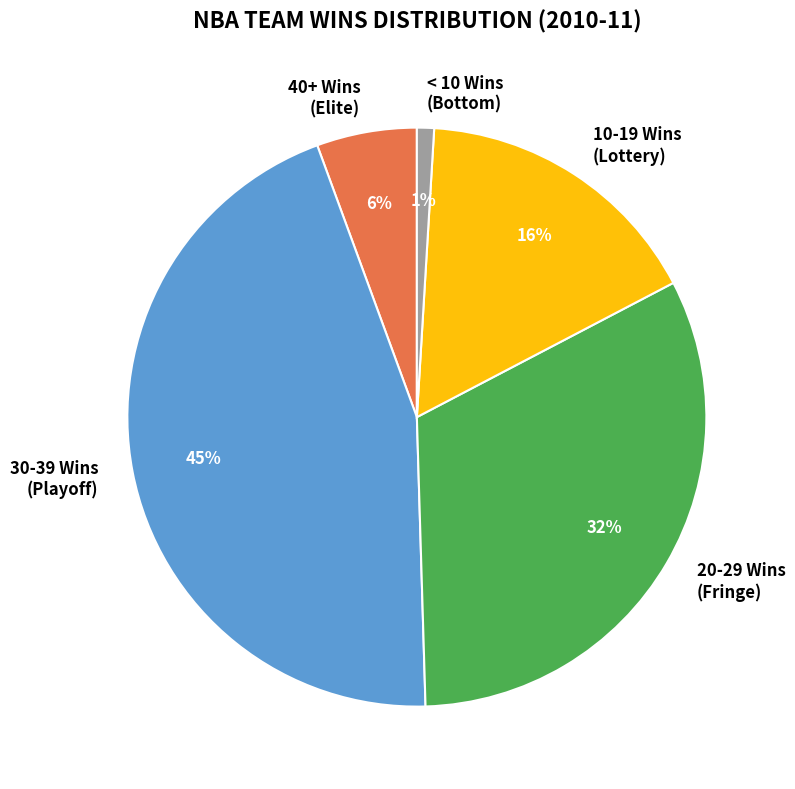

How many segments does this pie chart have?

5